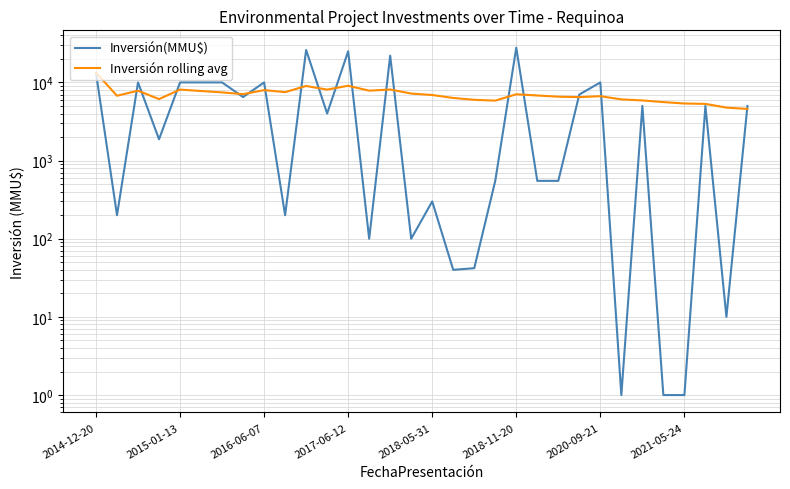

What is the difference between the second highest and minimum values in the Inversión(MMU$) series?

25999